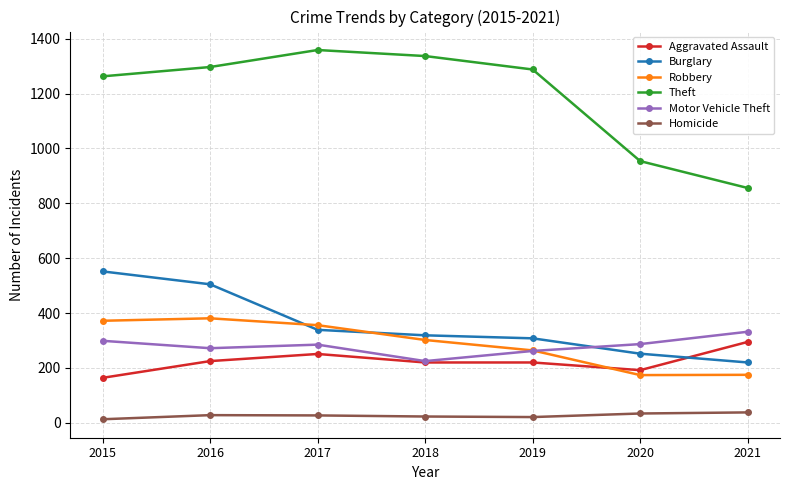

What is the maximum value for Aggravated Assault?

295